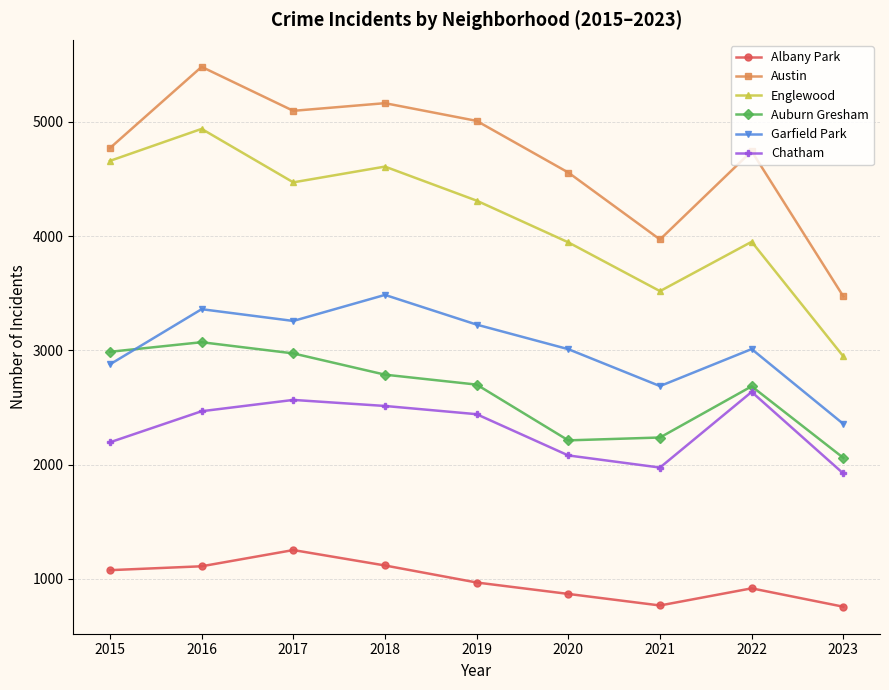

What is the minimum value for Englewood?

2947